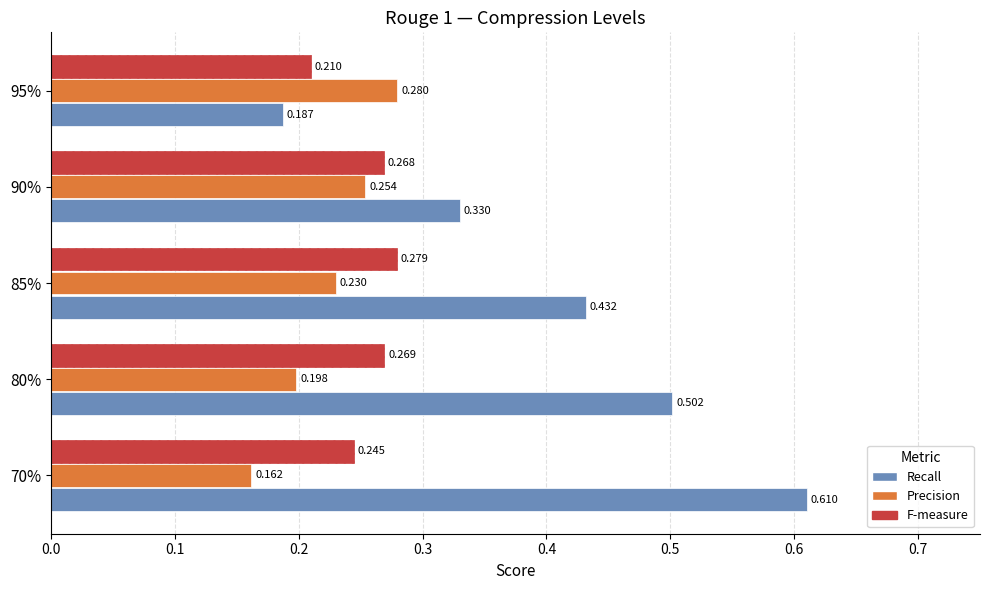

How many series are shown in this chart?

3